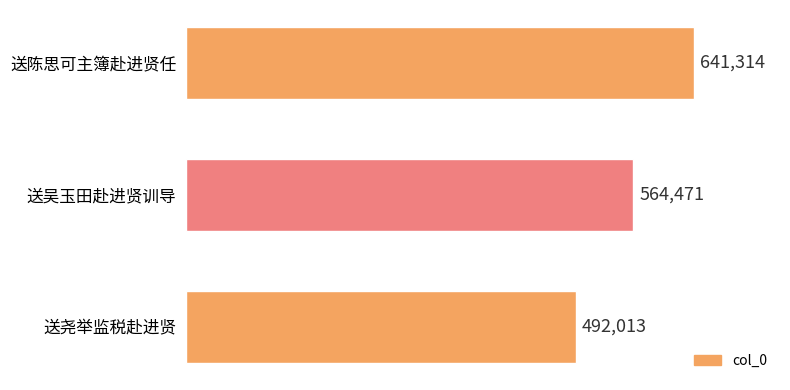

Rank the categories by value from highest to lowest.

送陈思可主簿赴进贤任, 送吴玉田赴进贤训导, 送尧举监税赴进贤